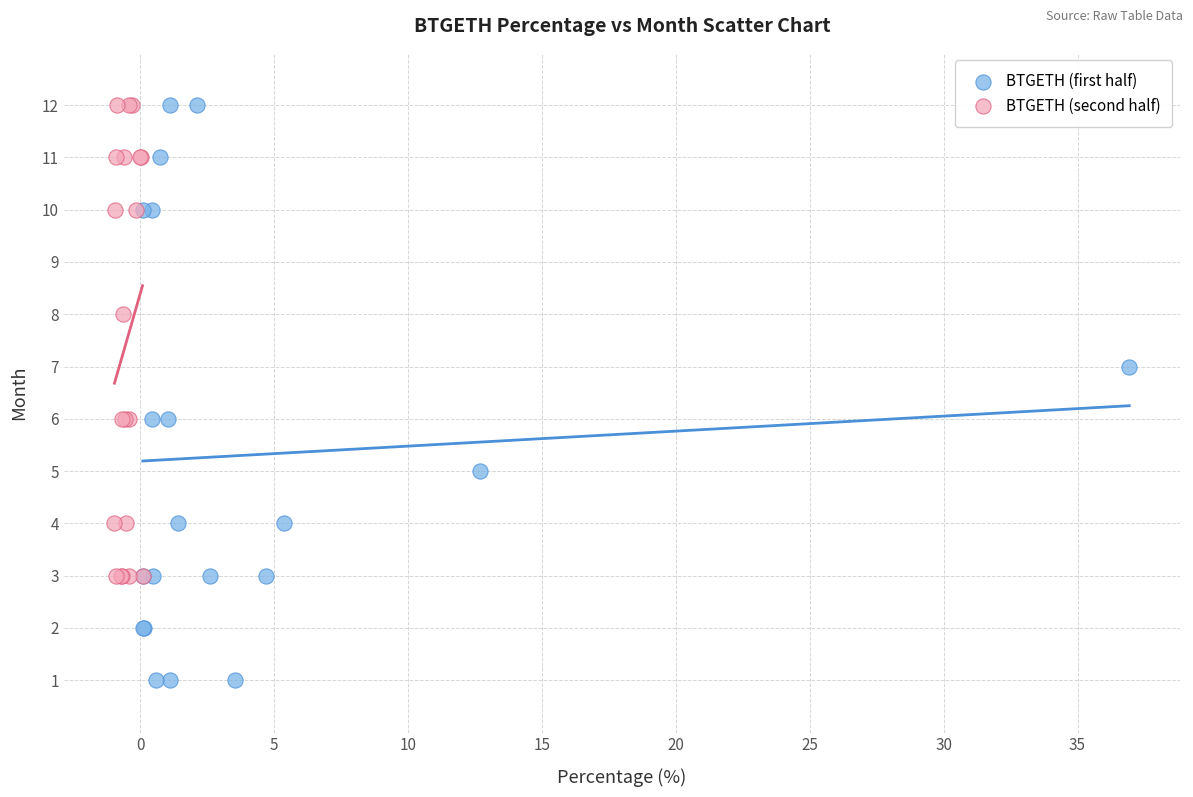

Which series has the largest Y range (max minus min)?

BTGETH (first half)